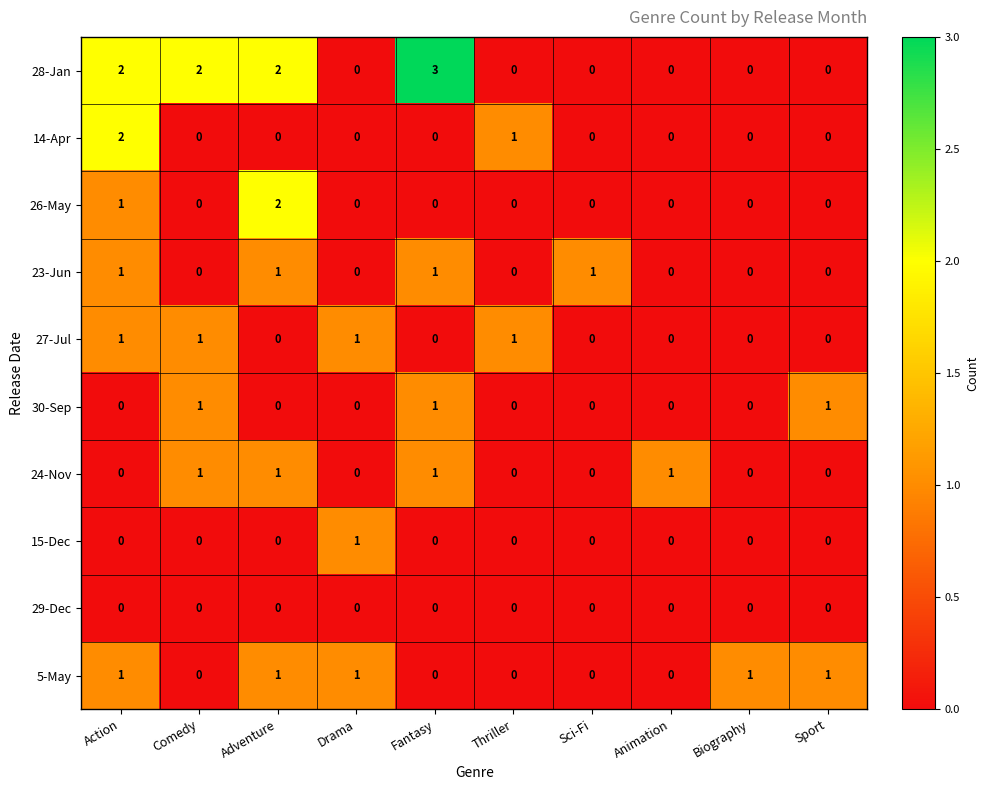

What is the sum of all 26-May values?

3